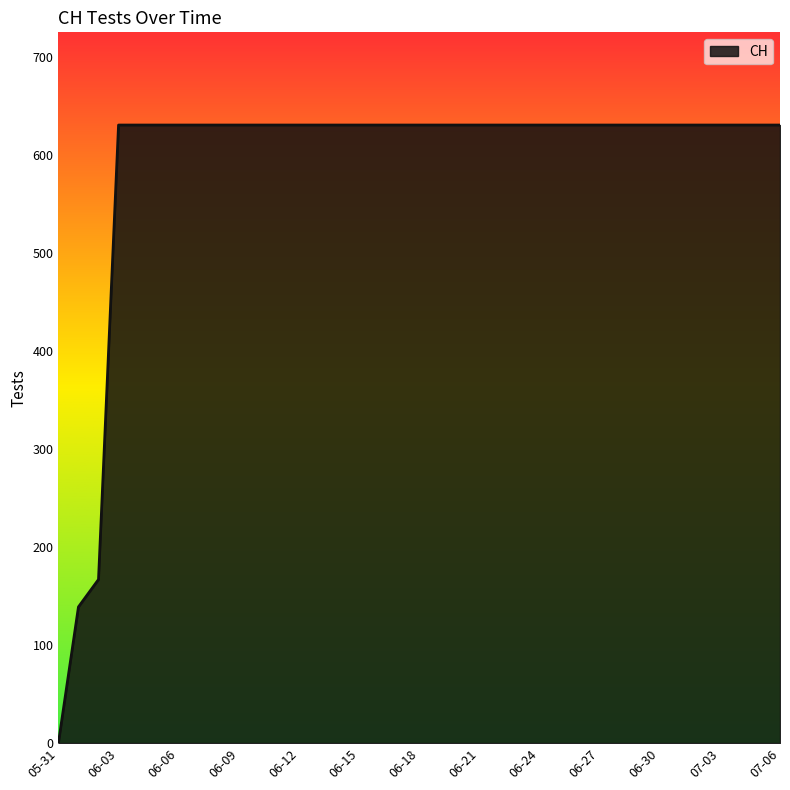

What is the greatest value displayed?

631